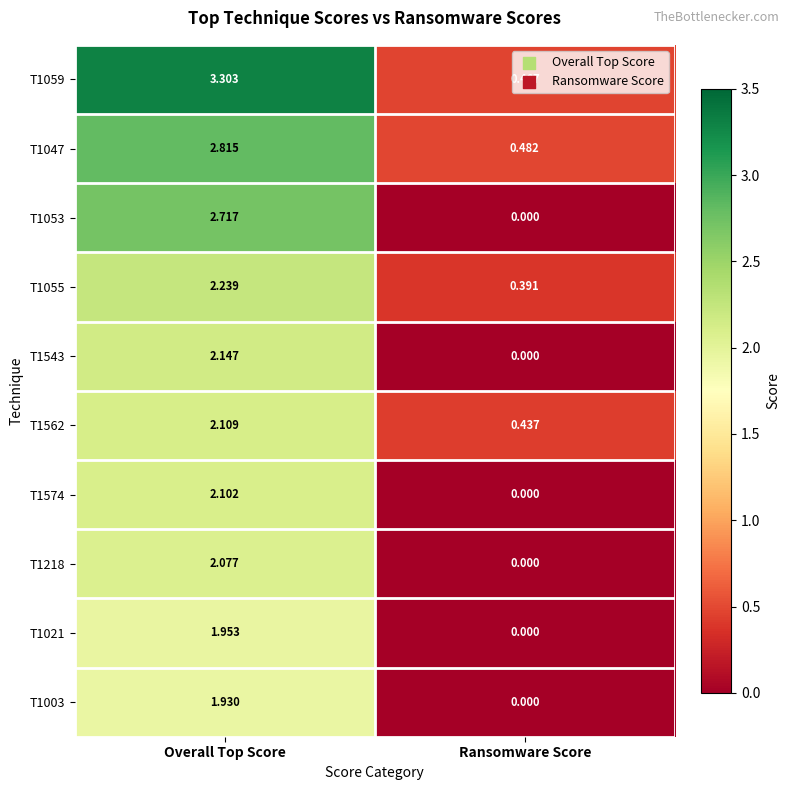

Where does the T1574 series first go above 2?

Overall Top Score